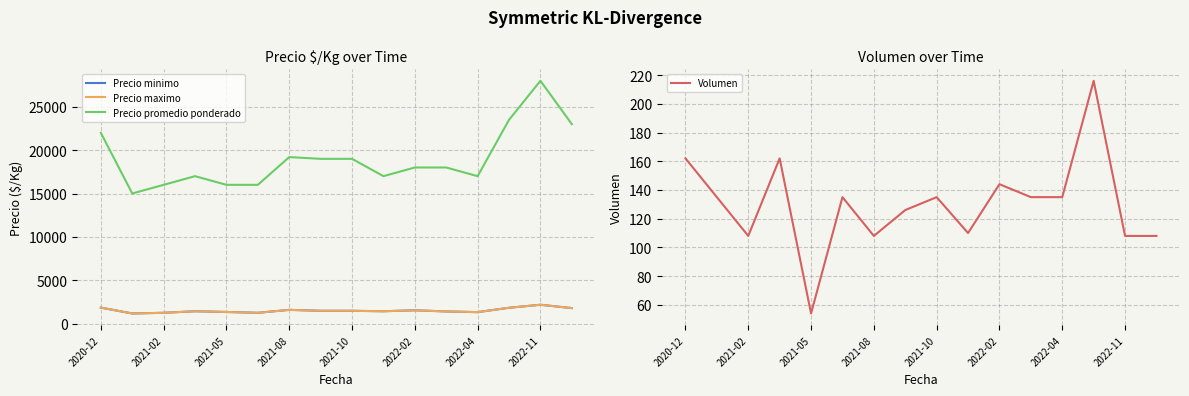

How many values in the Volumen series exceed 135?

4